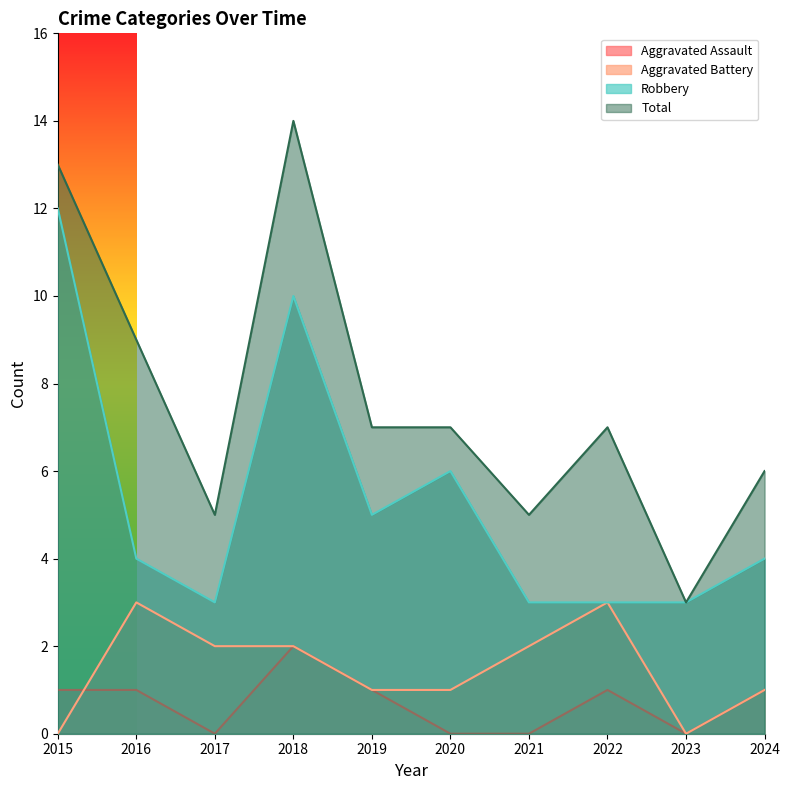

What is the value of the Robbery point at the 3rd from the left?

3